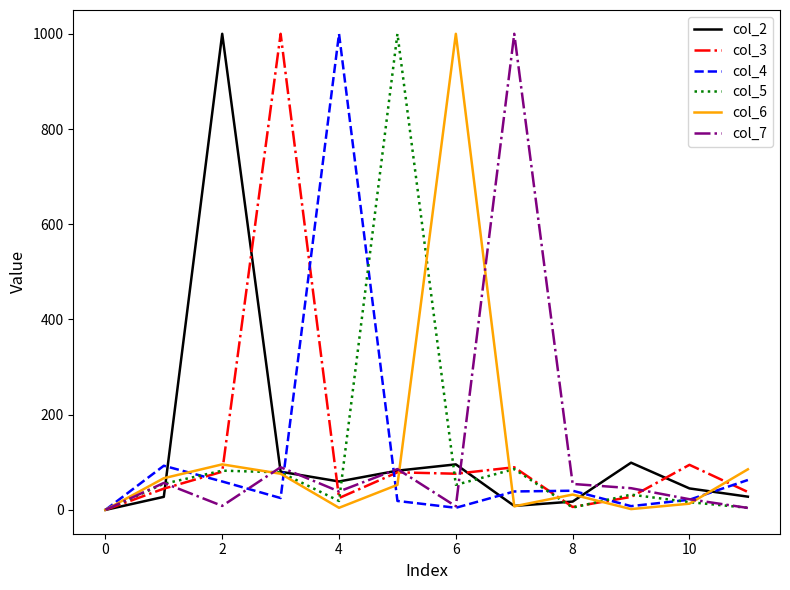

At how many categories does at least one series exceed 878?

6